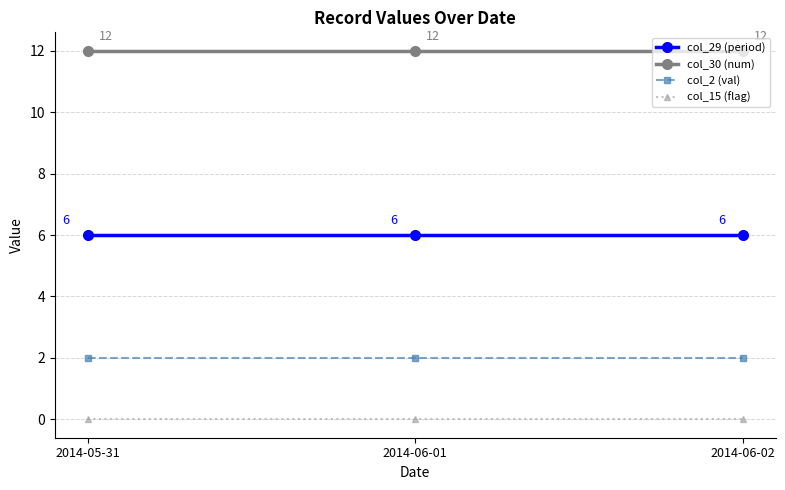

Is this an area chart (filled region under the line)?

No